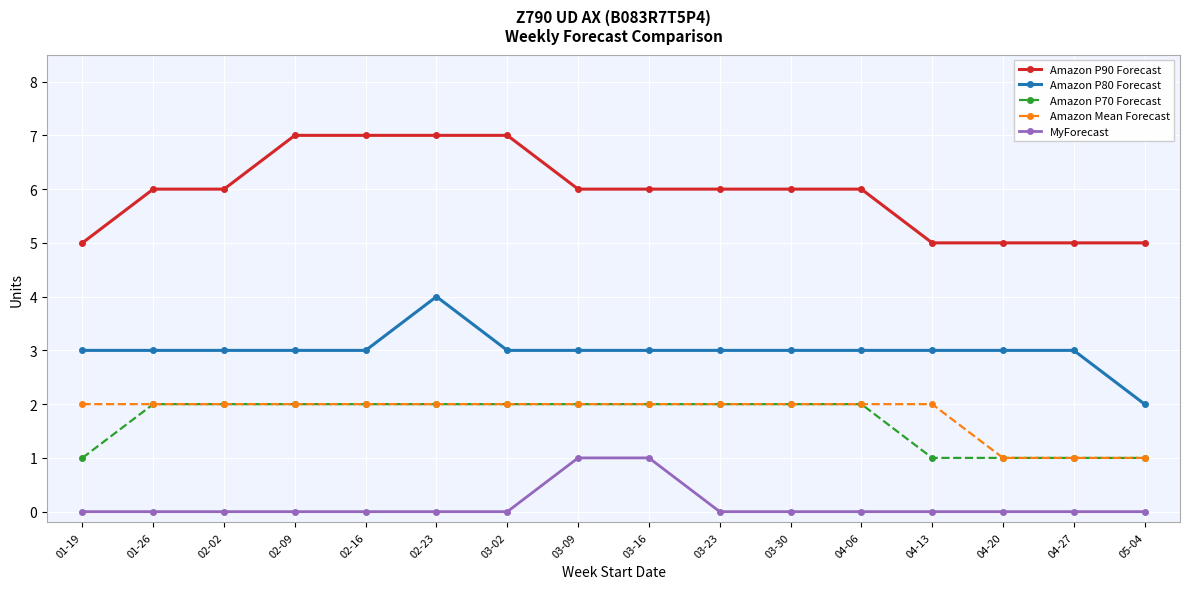

True or false: MyForecast and Amazon Mean Forecast intersect in this chart.

False